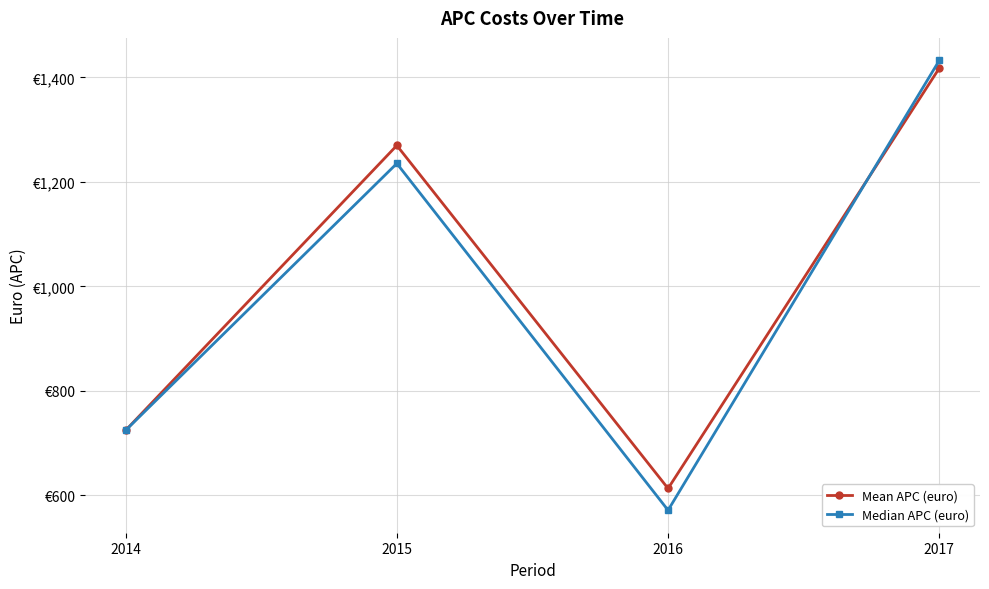

True or false: Median APC (euro) has more than 2 points higher than both neighbors.

False